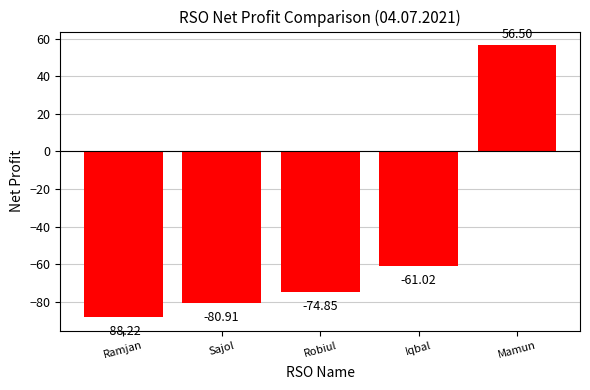

What is the difference between the values at Mamun and Robiul?

131.4